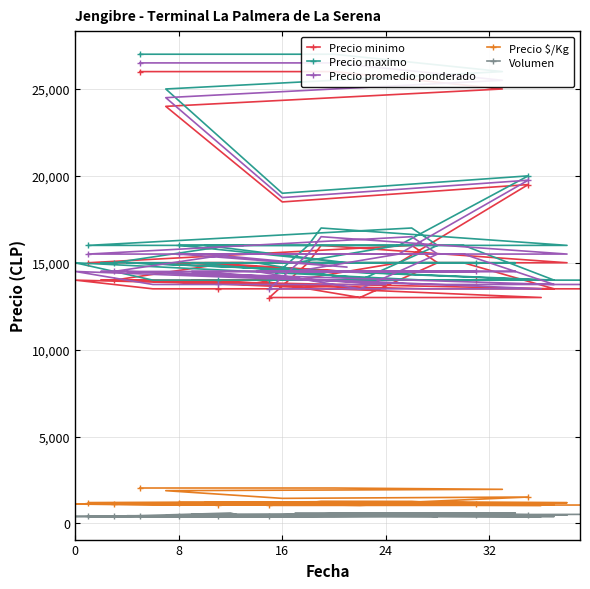

What is the approximate value of Precio $/Kg at 8, to the nearest 10?

1190